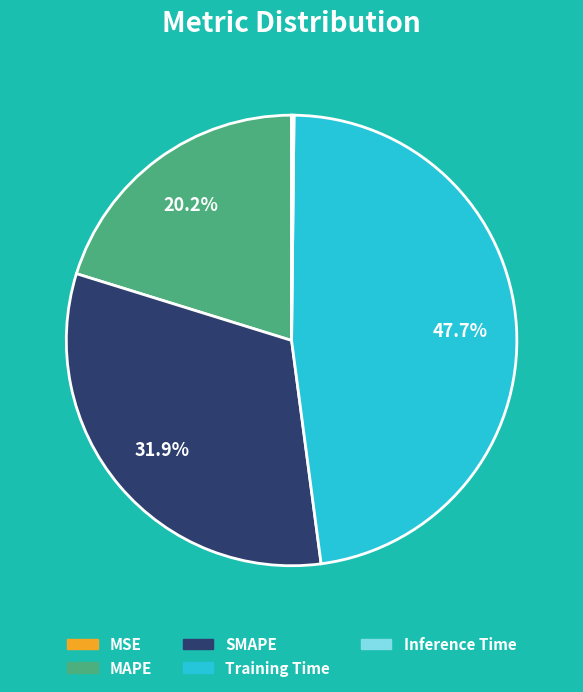

To the nearest percent, what is the difference between the largest and smallest slice percentages?

48%